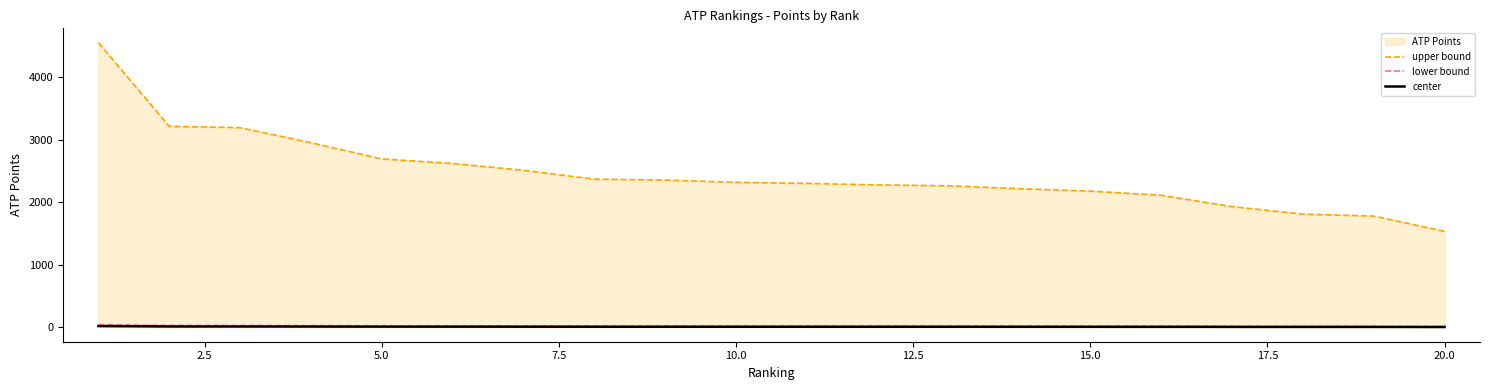

What is the greatest value displayed?

4547.0